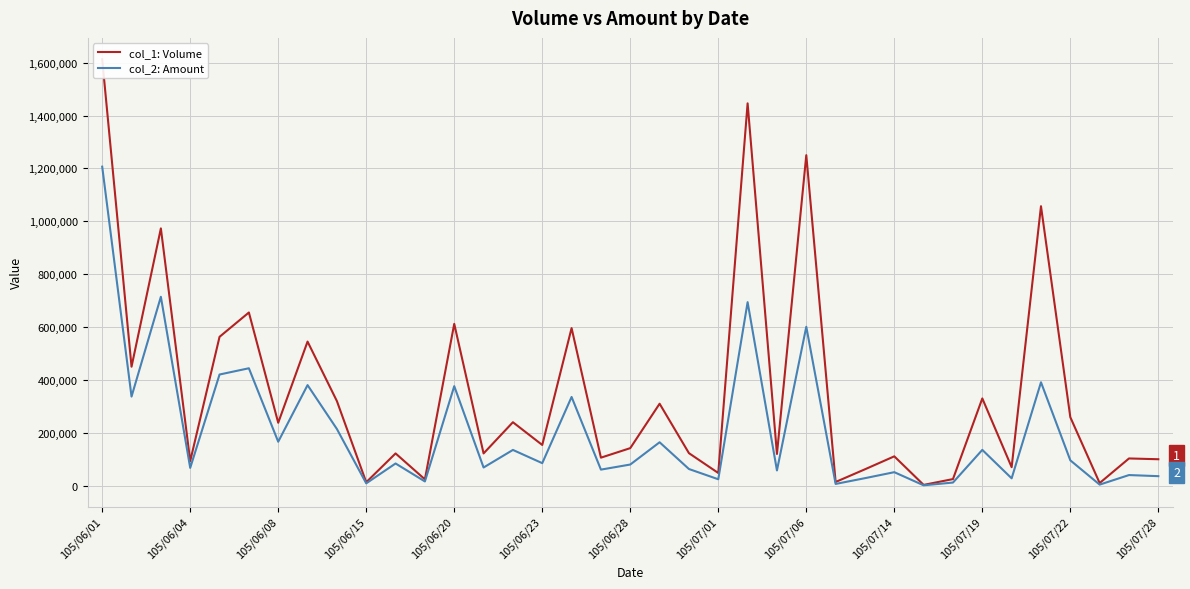

Reading left to right, list all the values displayed in this chart.

col_1: Volume: 1613000	450000	973000	93000	563000	655000	238000	545000	320000	13000	122000	24000	612000	122000	240000	154000	596000	106000	142000	310000	123000	48000	1446000	120000	1250000	14000	62000	111000	3000	25000	330000	70000	1057000	259000	10000	103000	100000
col_2: Amount: 1206600	336980	714430	67290	420450	444100	166220	380400	214400	8810	83980	16010	376400	68750	135200	85180	335560	60770	80000	164200	63040	24290	694080	57600	601000	6600	28420	51070	1410	11820	135400	27800	391090	95860	4000	40170	36000